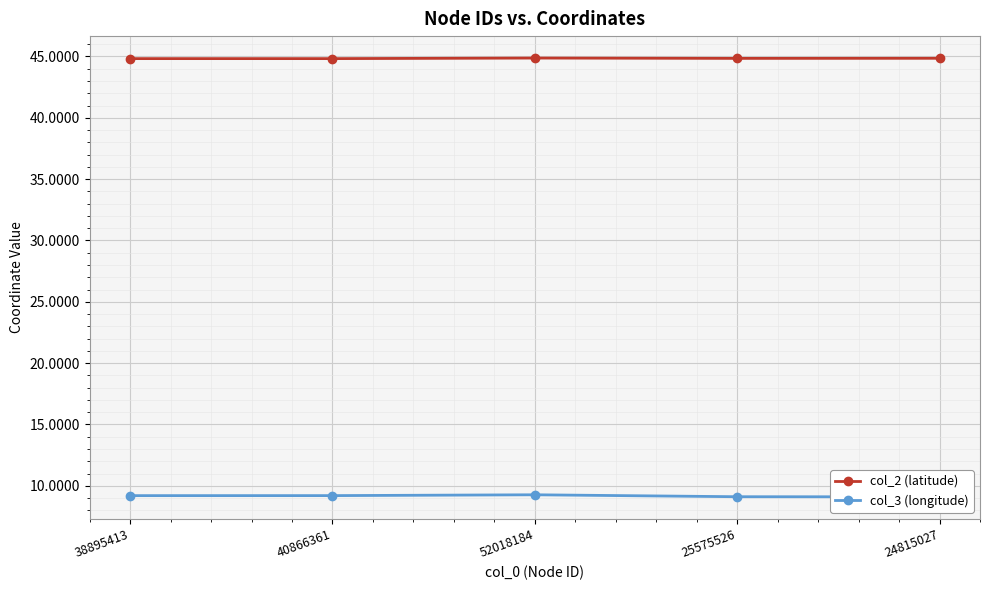

Rank the series at 52018184 from highest to lowest value.

col_2 (latitude), col_3 (longitude)